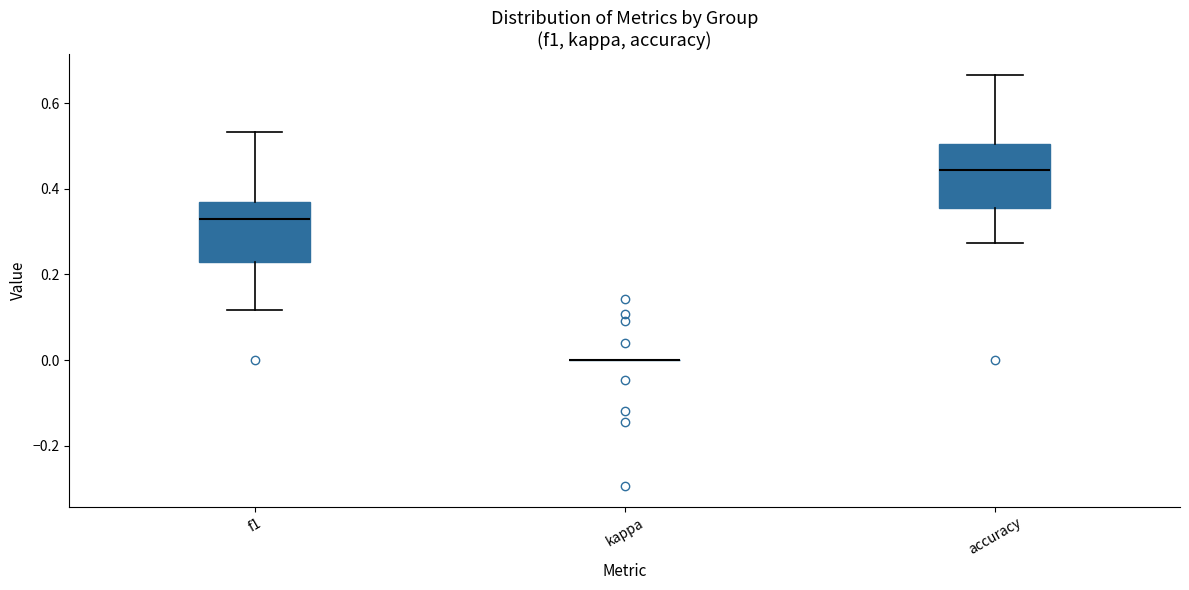

Where does the lower whisker of the box for f1 end on the y-axis? The values are not printed on the chart, so give them approximately, as read against the axis.

0.12